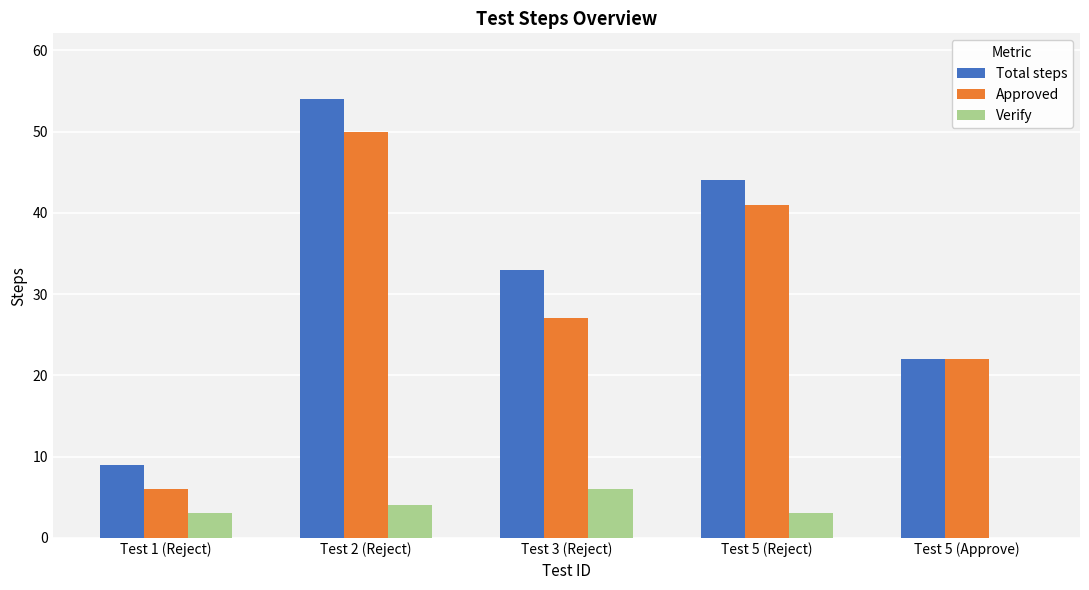

Is it true that Approved equals 22 at Test 5 (Approve)?

True